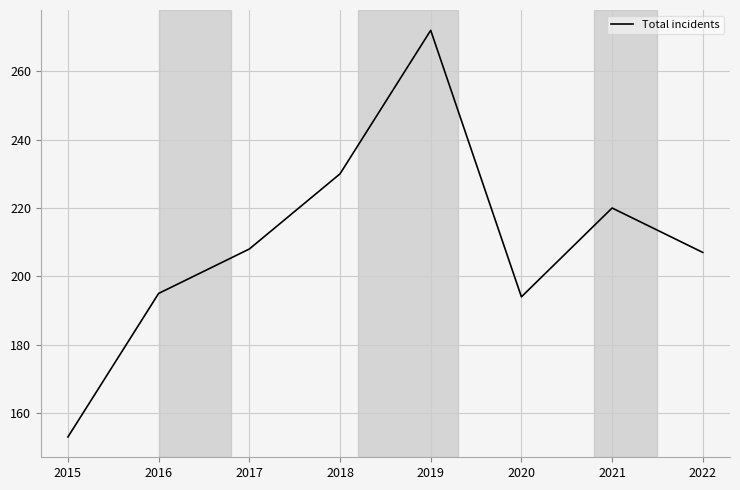

True or false: the data has more than 2 interior local peaks.

False